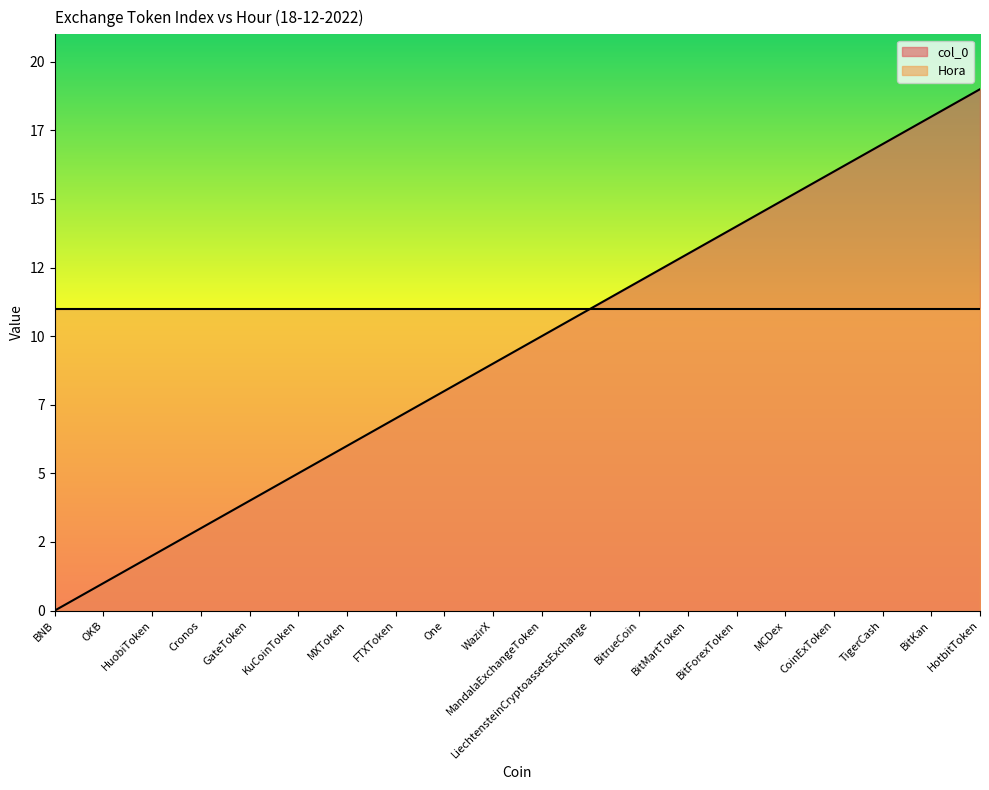

Does the chart display data point markers on the line(s)?

No